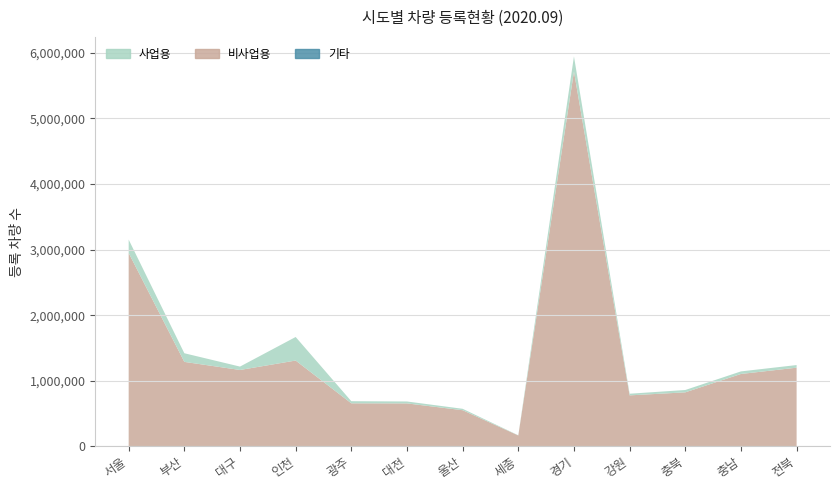

Reading right to left, list all the values displayed in this chart.

사업용: 전북=40090	충남=39145	충북=35867	강원=25134	경기=230843	세종=2799	울산=21637	대전=29272	광주=32283	인천=358857	대구=51619	부산=131601	서울=204154
비사업용: 전북=1200000	충남=1104250	충북=824168	강원=778097	경기=5712708	세종=167345	울산=551936	대전=655762	광주=657048	인천=1308913	대구=1165106	부산=1288458	서울=2947688
계: 전북=1240090	충남=1143395	충북=860035	강원=803231	경기=5943551	세종=170144	울산=573573	대전=685034	광주=689331	인천=1667770	대구=1216725	부산=1420059	서울=3151842